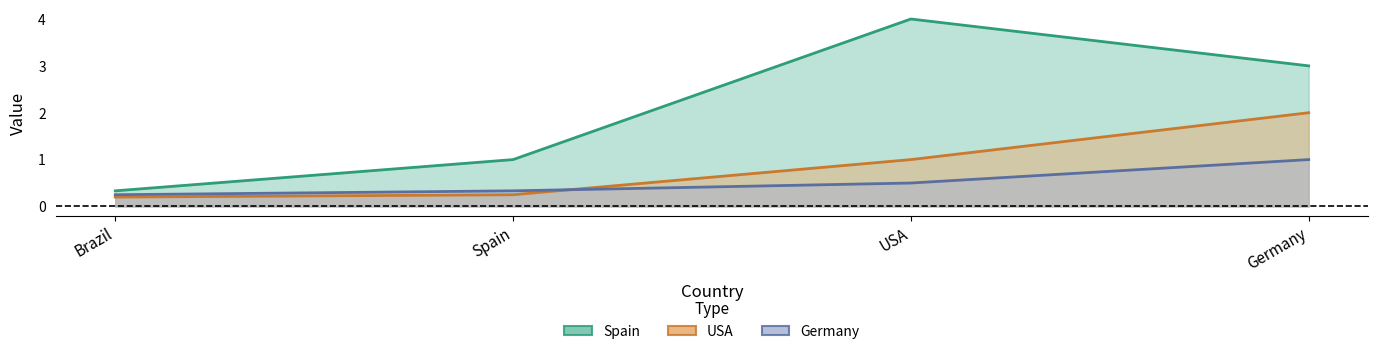

Which has a higher value, USA or Spain?

USA